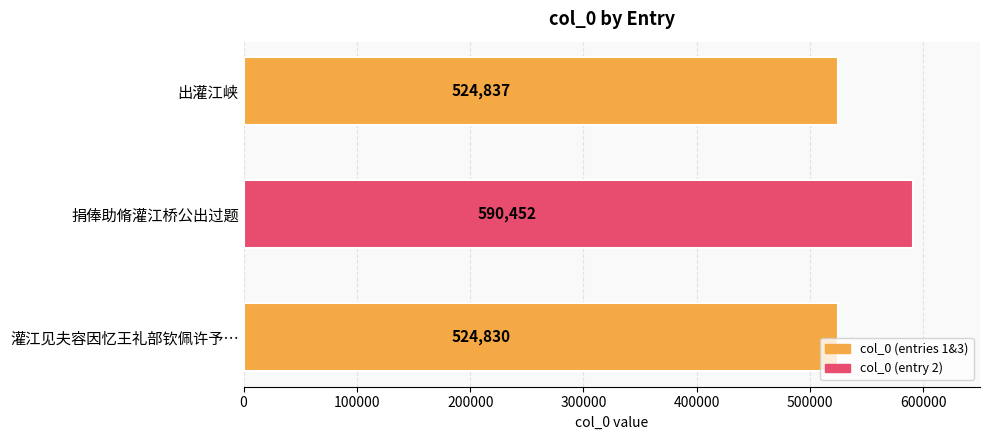

Which has a higher value, 捐俸助脩灌江桥公出过题 or 出灌江峡?

捐俸助脩灌江桥公出过题